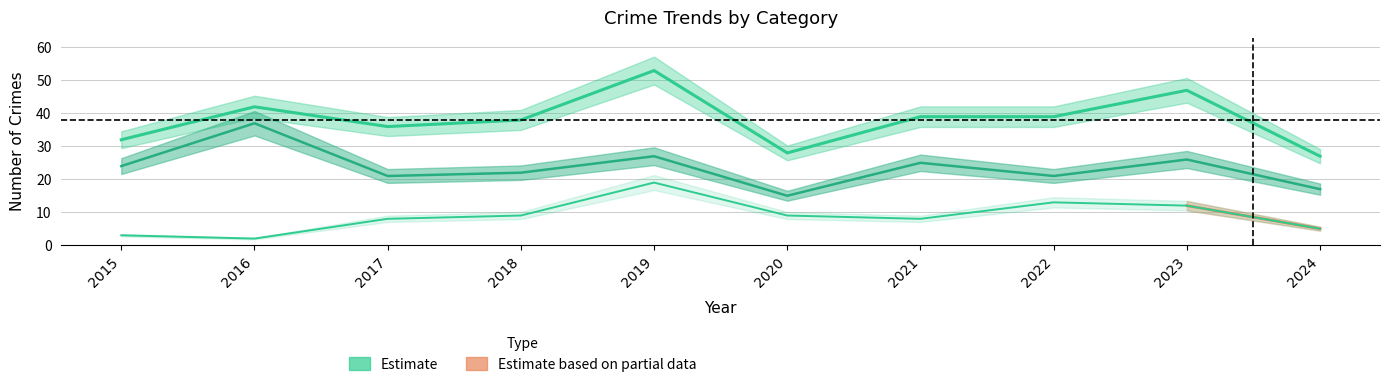

Reading left to right, list all the values displayed in this chart.

Aggravated Battery: 3	2	8	9	19	9	8	13	12	5
Robbery: 24	37	21	22	27	15	25	21	26	17
Total: 32	42	36	38	53	28	39	39	47	27